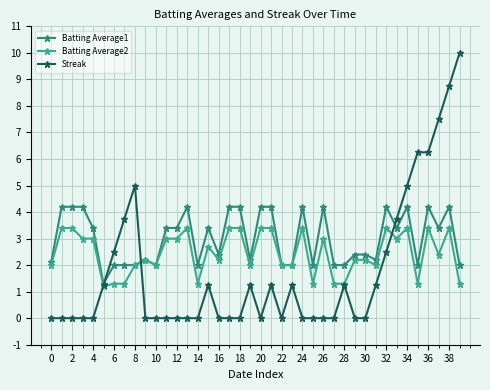

What is the difference between the second highest and minimum values in the Batting Average2 series?

2.2